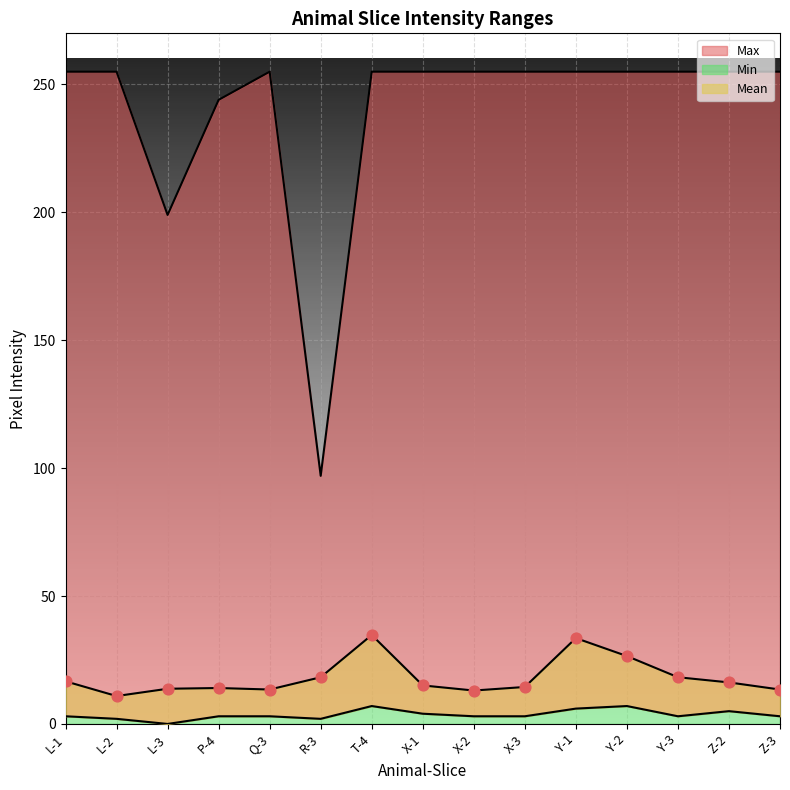

At how many categories does at least one series exceed 58?

15